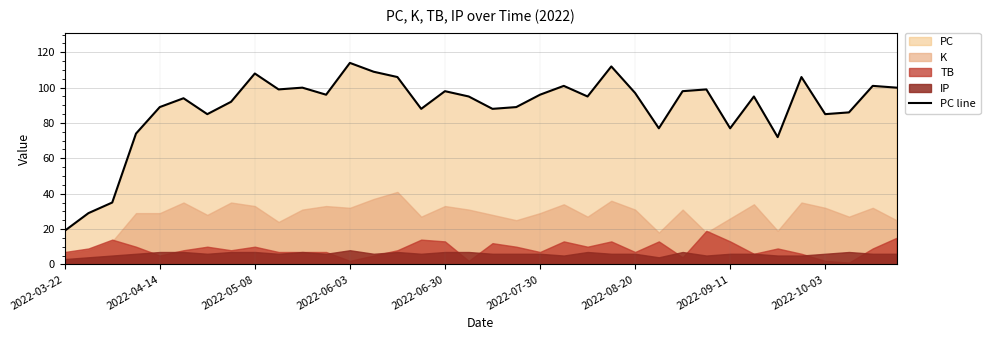

The PC line series shows 36 at 2022-10-03. True or false?

False